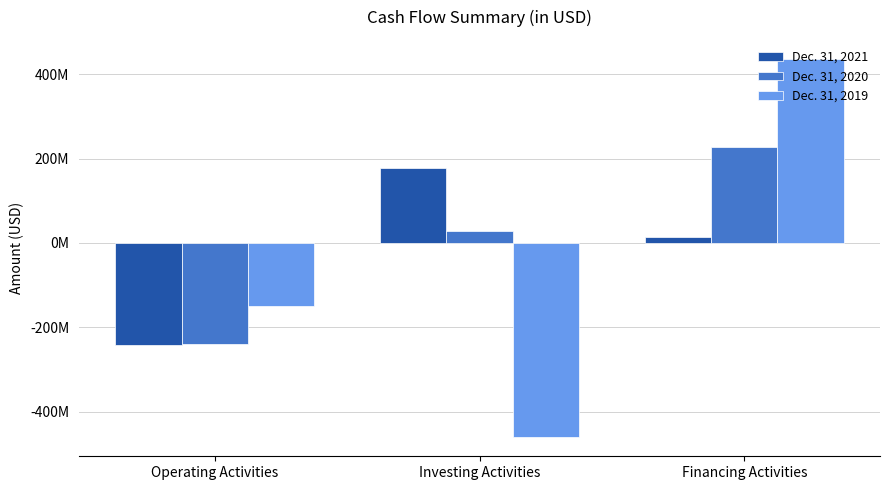

List the series in order of their overall mean, highest first.

Dec. 31, 2020, Dec. 31, 2021, Dec. 31, 2019